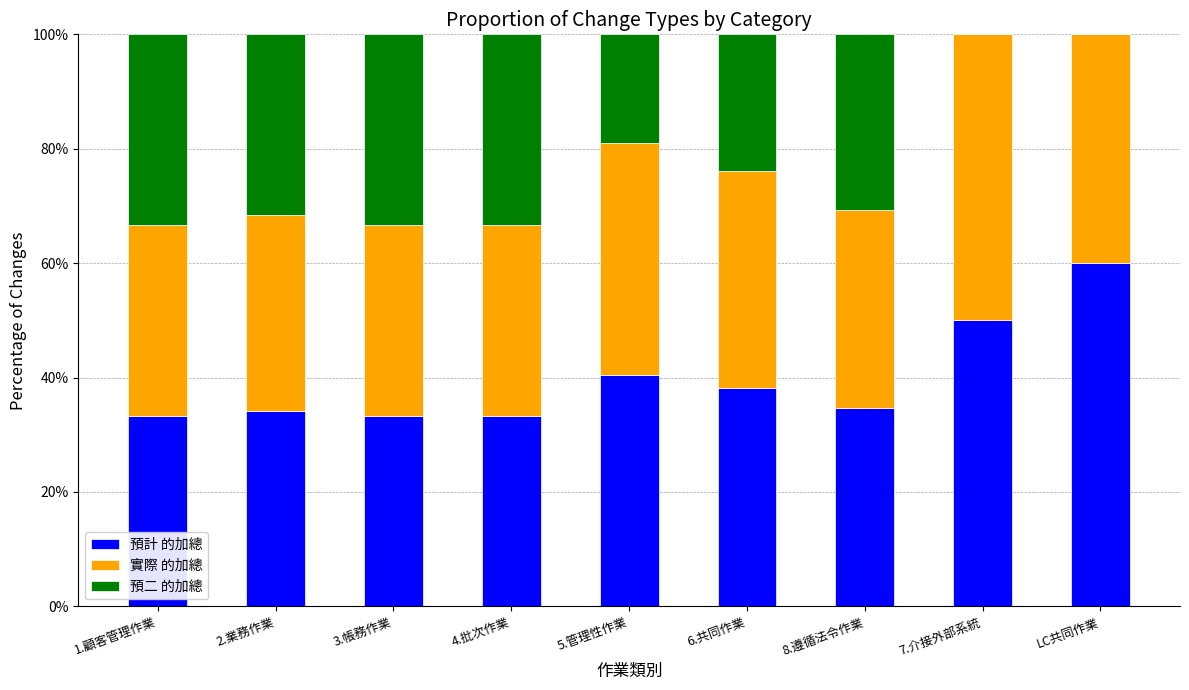

What is the total value across all series at 6.共同作業?

100.0